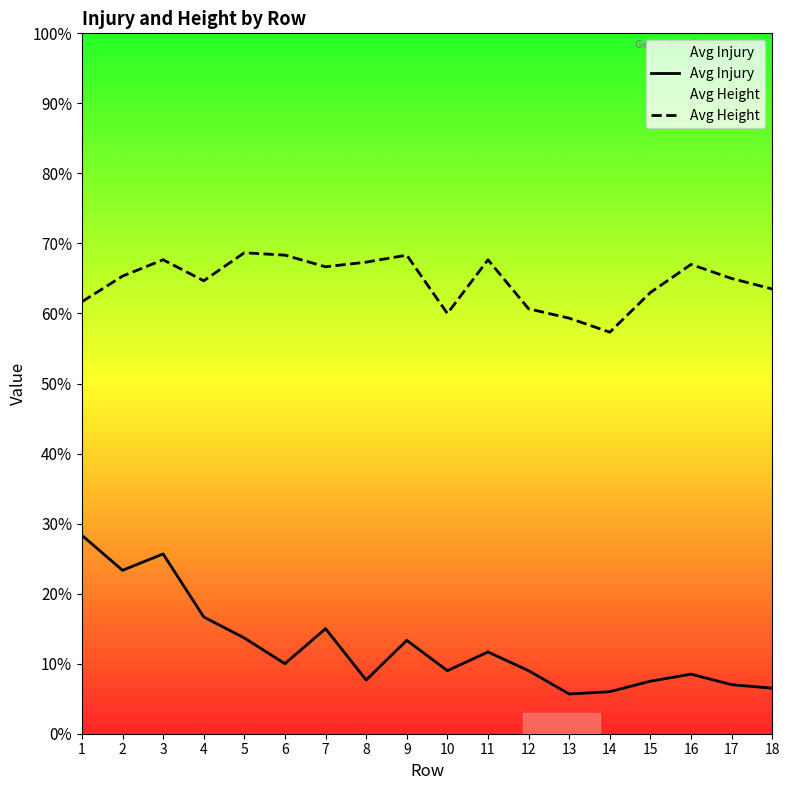

Rank the series by their maximum value, from highest to lowest.

Avg Height, Avg Injury